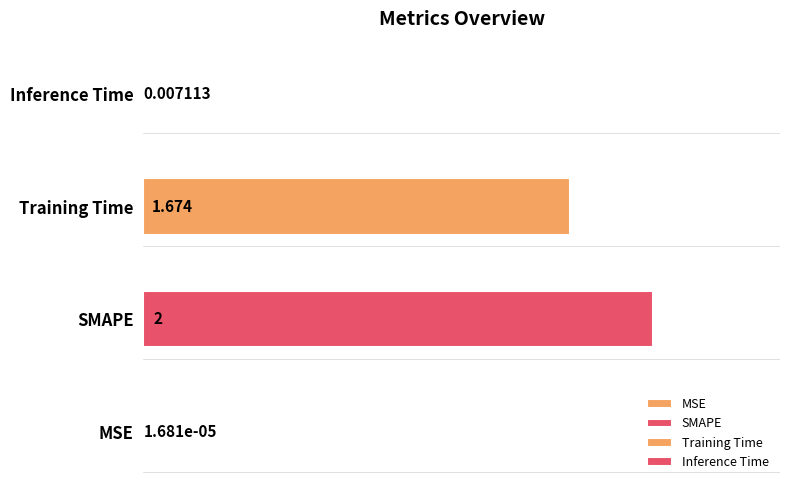

True or false: the data shows 0.0 at Inference Time.

False